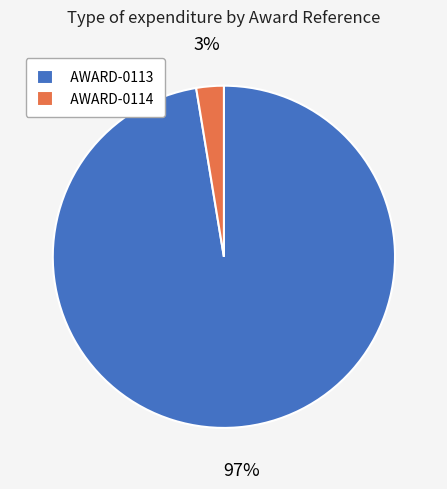

Do AWARD-0113 and AWARD-0114 together represent more than half of the pie?

Yes